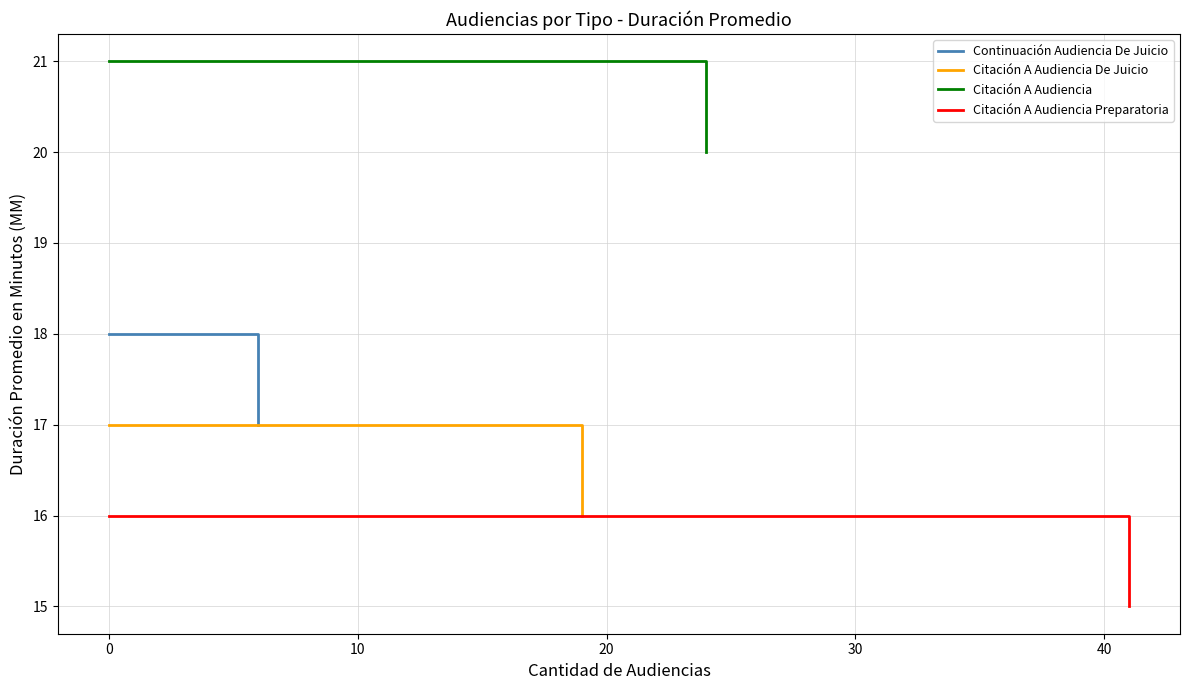

What is the minimum value for Citación A Audiencia Preparatoria?

15